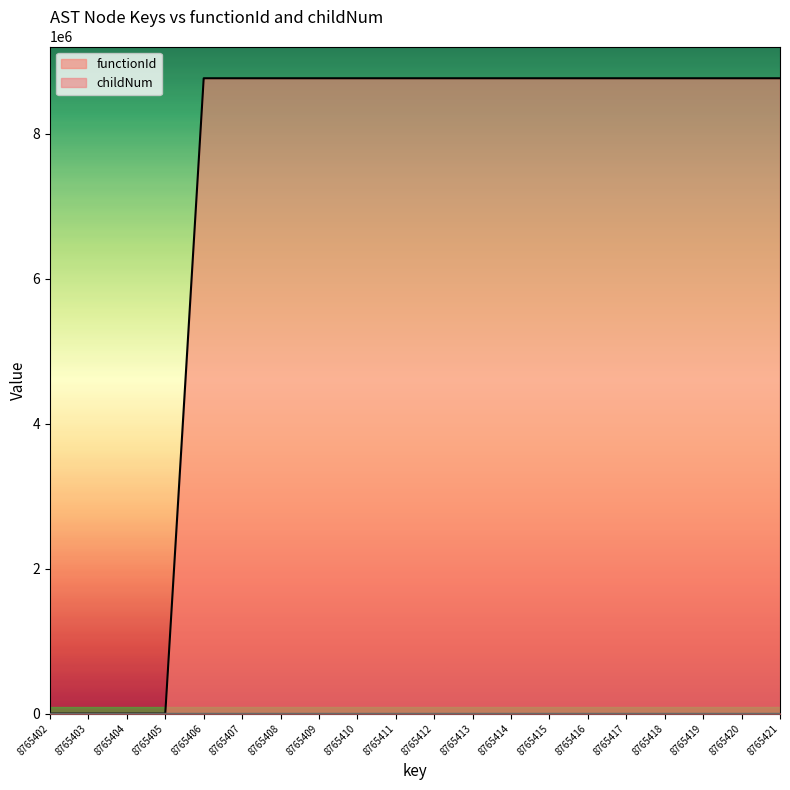

True or false: functionId has a value of -2972122 at 8765403.

False